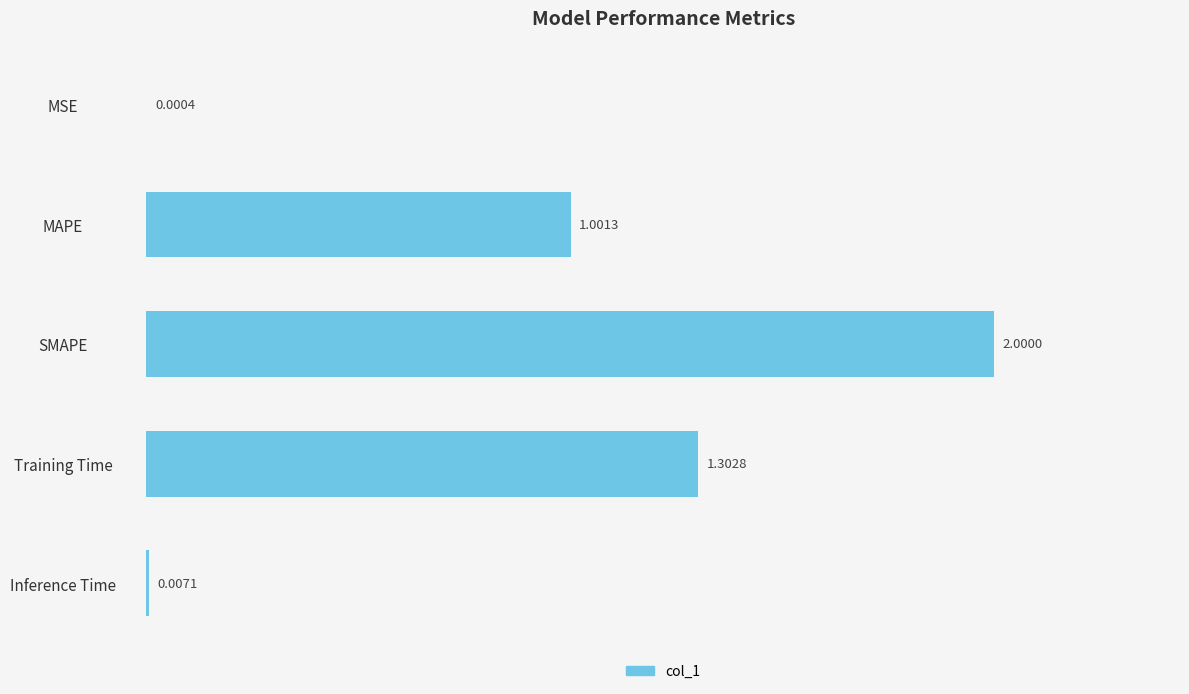

What is the greatest value displayed?

2.0